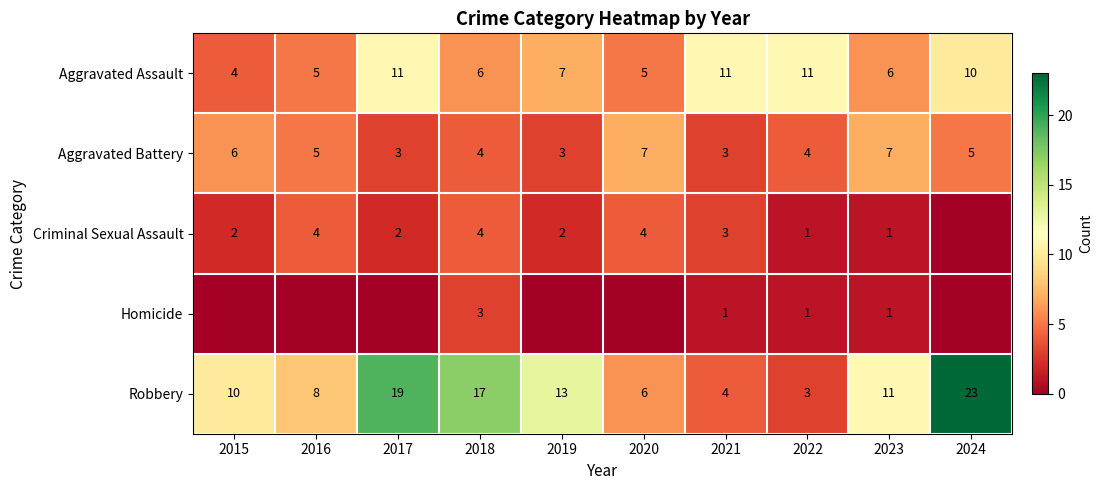

At which category is the sum across all series the highest?

2024